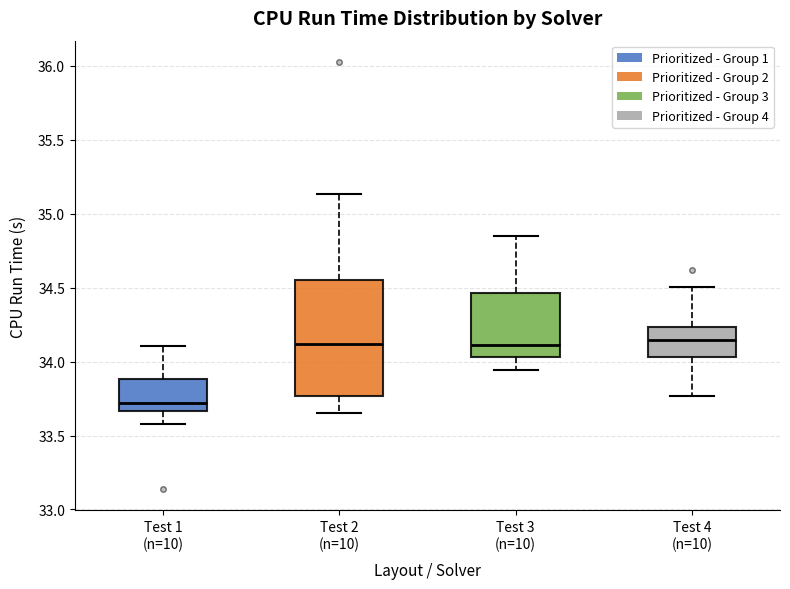

Reading left to right, transcribe this box plot: for each box, give where its median line is, the range the box spans, and where its two whiskers end, as read against the y-axis. The values are not printed on the chart, so give them approximately, as read against the axis.

Test 1 (n=10): median 33.70, box 33.65 to 33.90, whiskers 33.60 to 34.10
Test 2 (n=10): median 34.10, box 33.75 to 34.55, whiskers 33.65 to 35.15
Test 3 (n=10): median 34.10, box 34.05 to 34.45, whiskers 33.95 to 34.85
Test 4 (n=10): median 34.15, box 34.05 to 34.25, whiskers 33.75 to 34.50